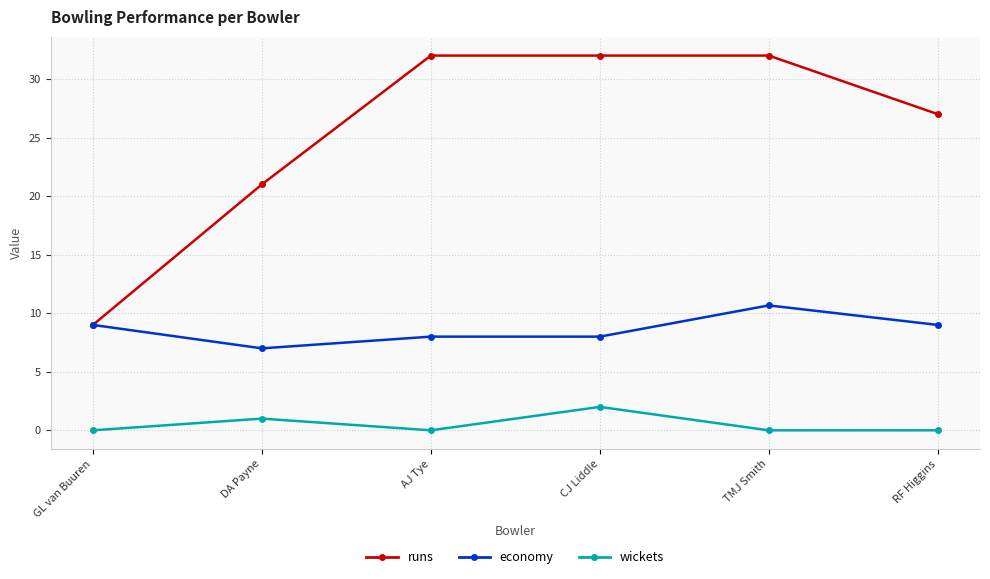

What is the difference between the second highest and minimum values in the runs series?

23.0